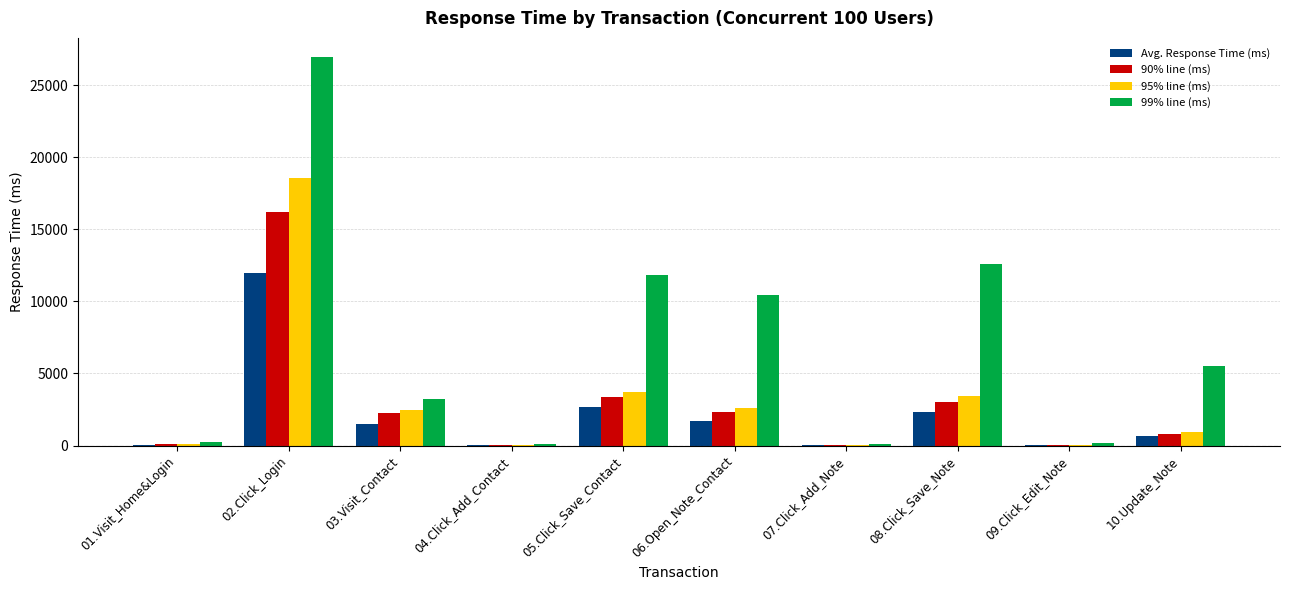

Which series has the largest range (max minus min)?

99% line (ms)